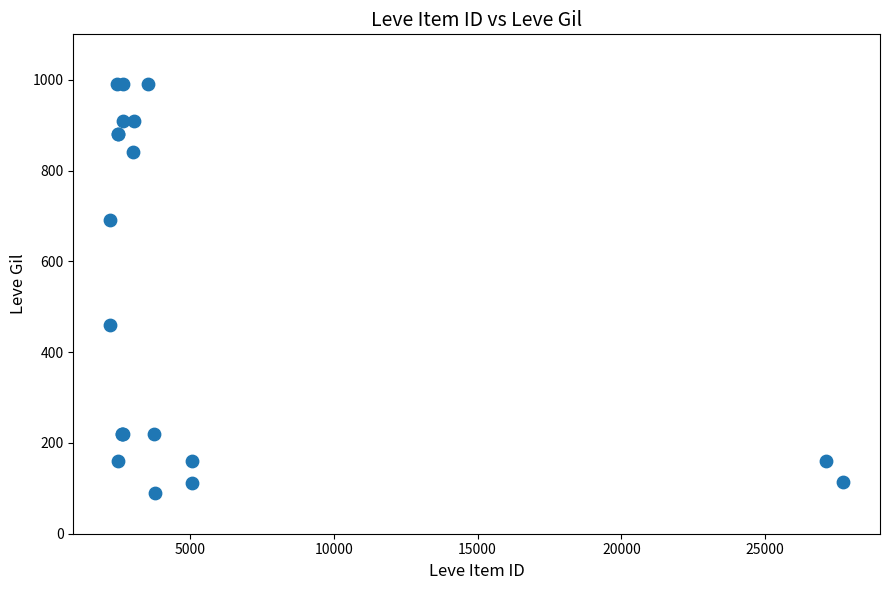

What Y value in the scatter plot is closest to 540?

460